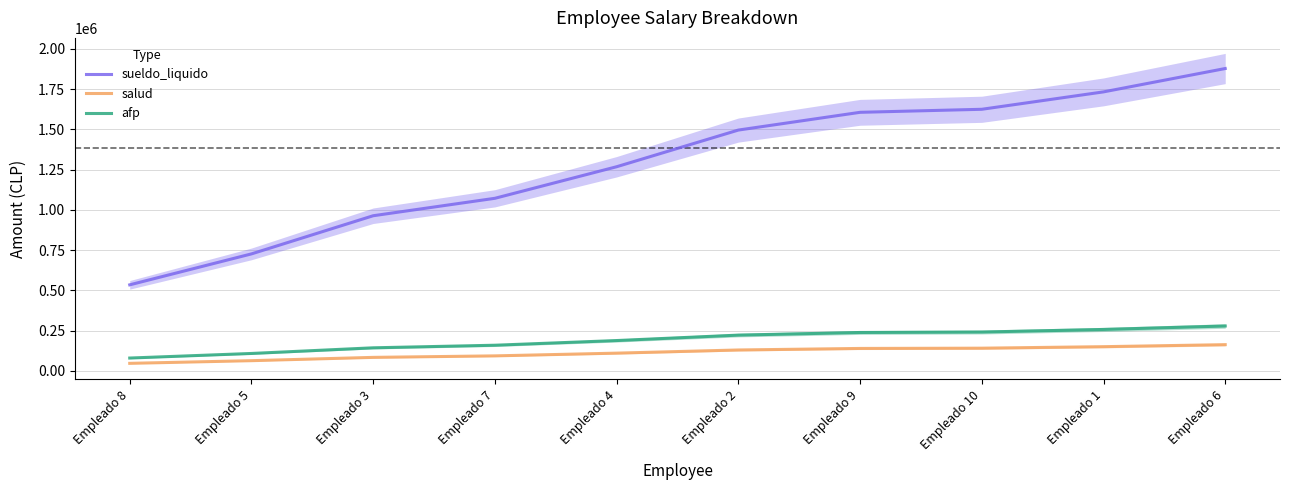

Which series has the widest spread of values?

sueldo_liquido